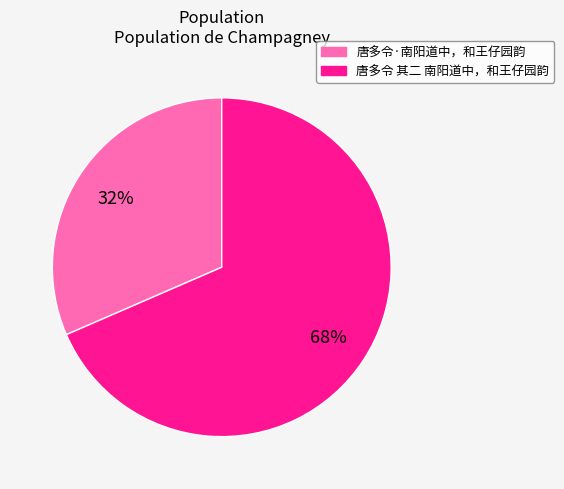

Does 唐多令 其二 南阳道中，和王仔园韵 account for over 50% of the chart?

Yes